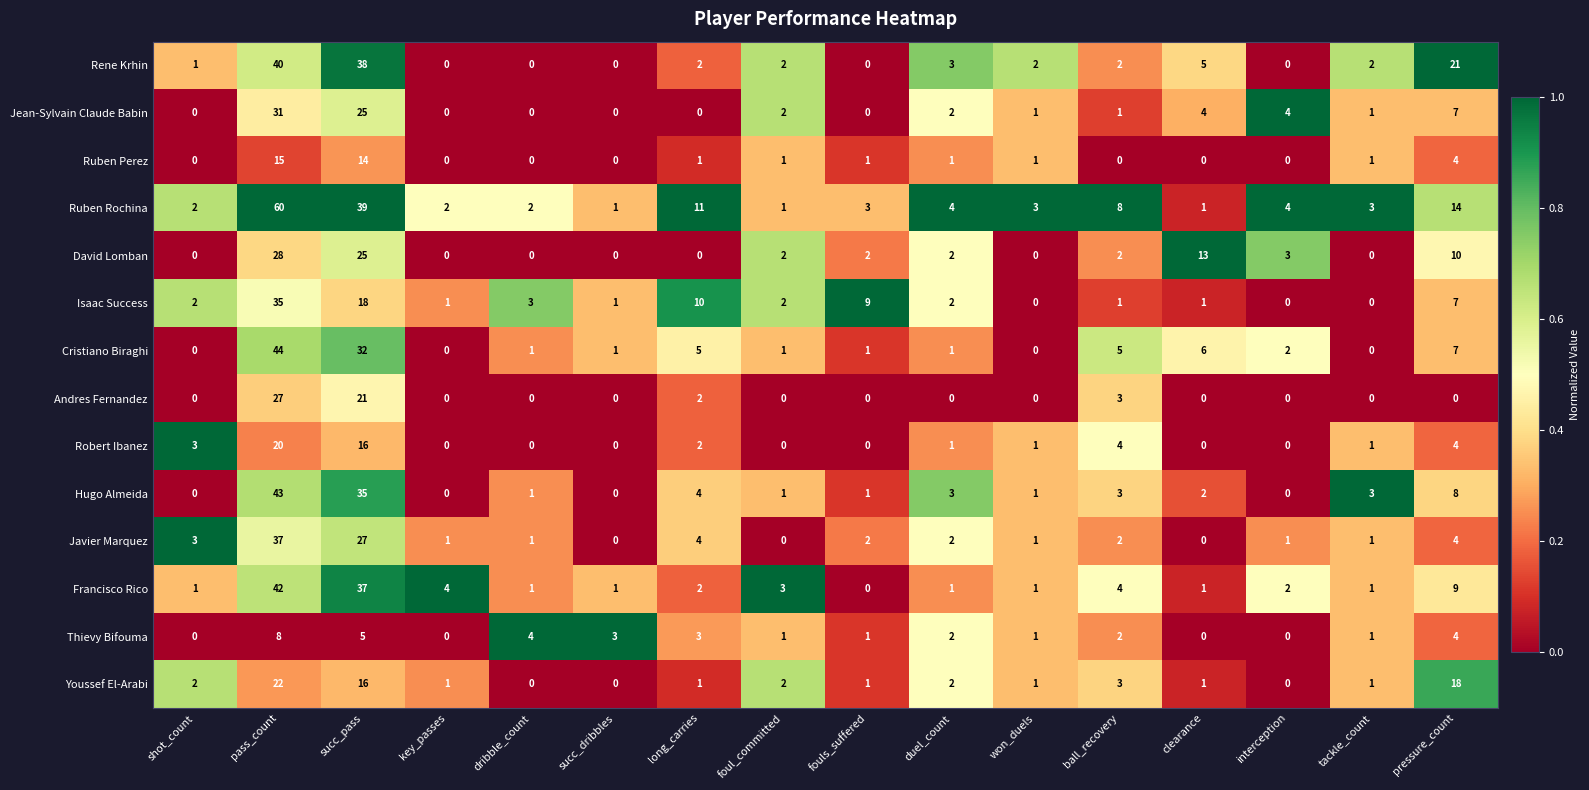

List the series in order of their peak value, lowest first.

Thievy Bifouma, Ruben Perez, Robert Ibanez, Youssef El-Arabi, Andres Fernandez, David Lomban, Jean-Sylvain Claude Babin, Isaac Success, Javier Marquez, Rene Krhin, Francisco Rico, Hugo Almeida, Cristiano Biraghi, Ruben Rochina